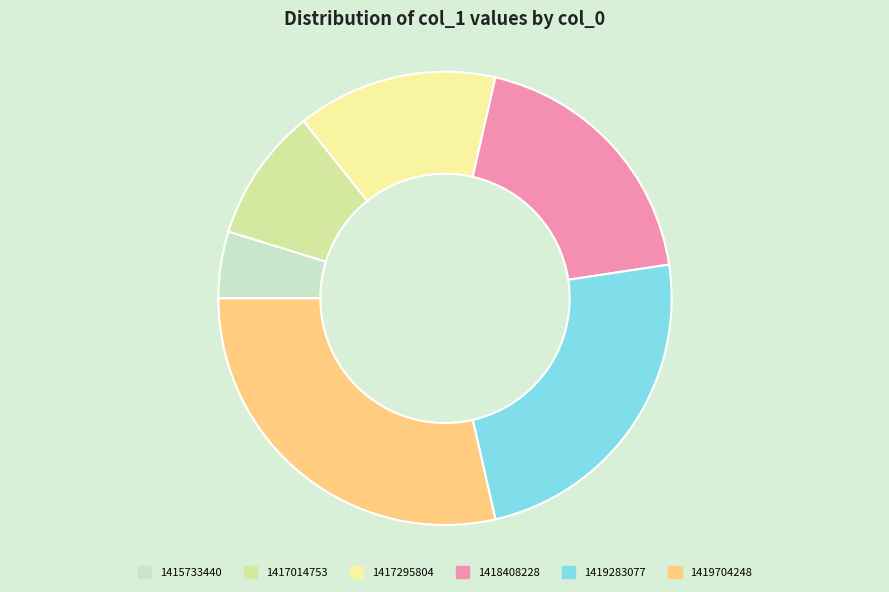

To the nearest percent, what portion does 1419704248 represent?

29%